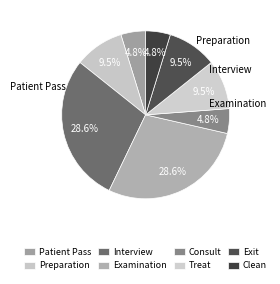

What is the ratio of the value at Treat to the value at Preparation?

1.0